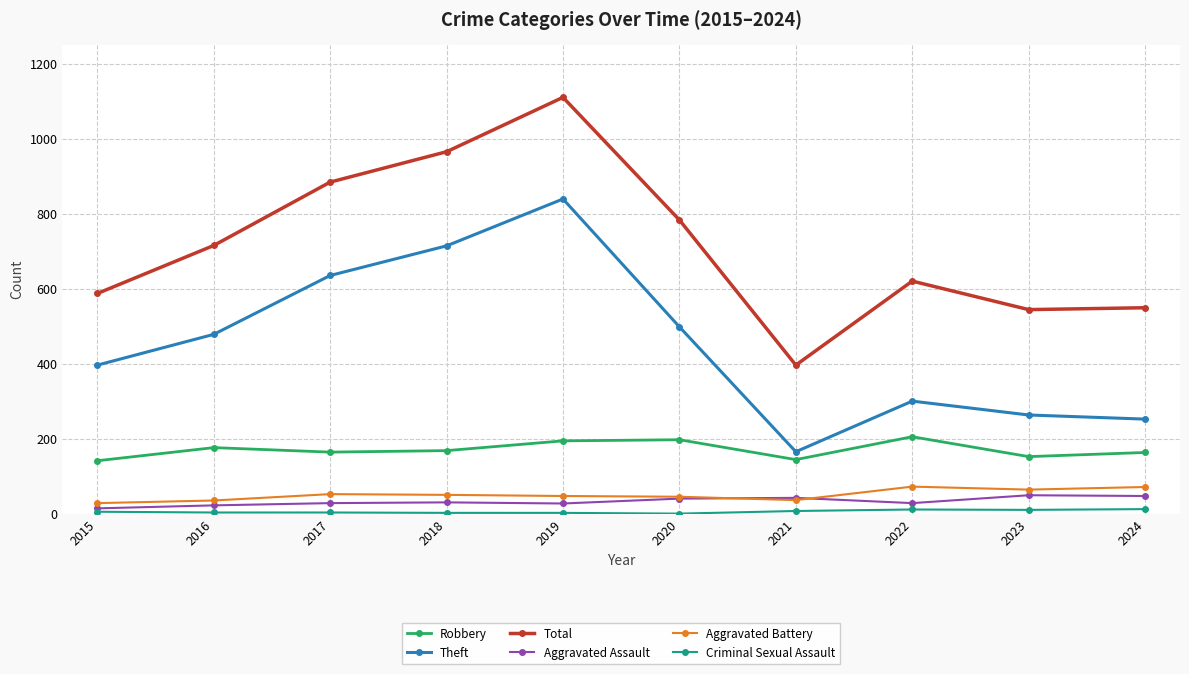

What is the approximate value of Aggravated Assault at 2015?

14